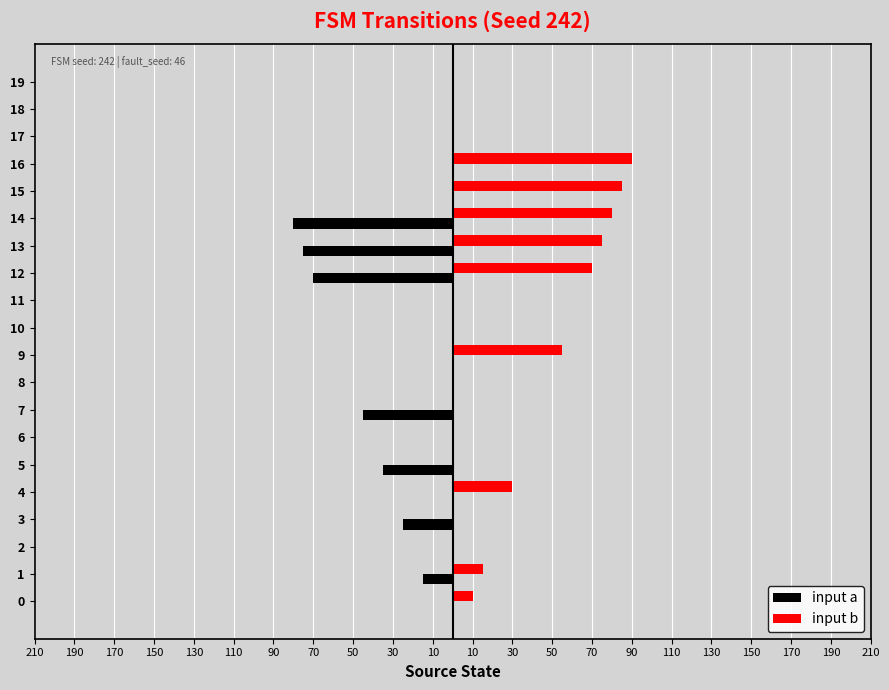

What are all the series names shown in the legend?

input a, input b